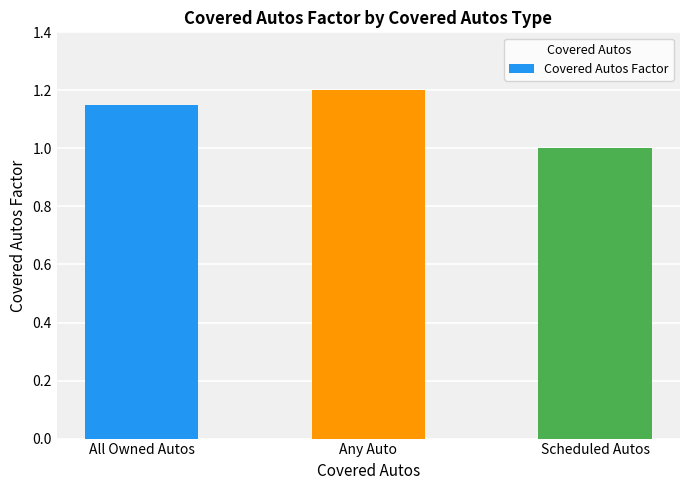

What position from the left is Scheduled Autos?

3